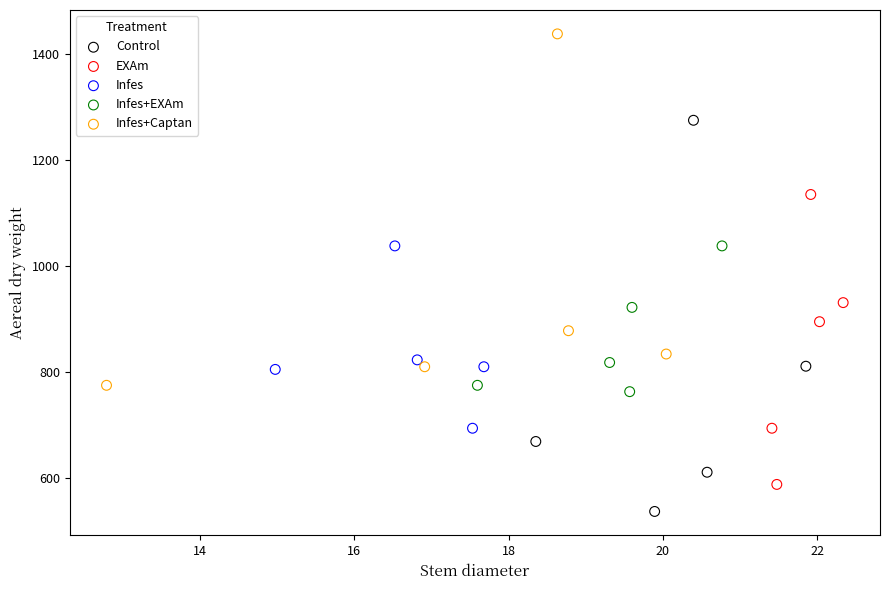

Which series has the widest spread of Y values?

Control